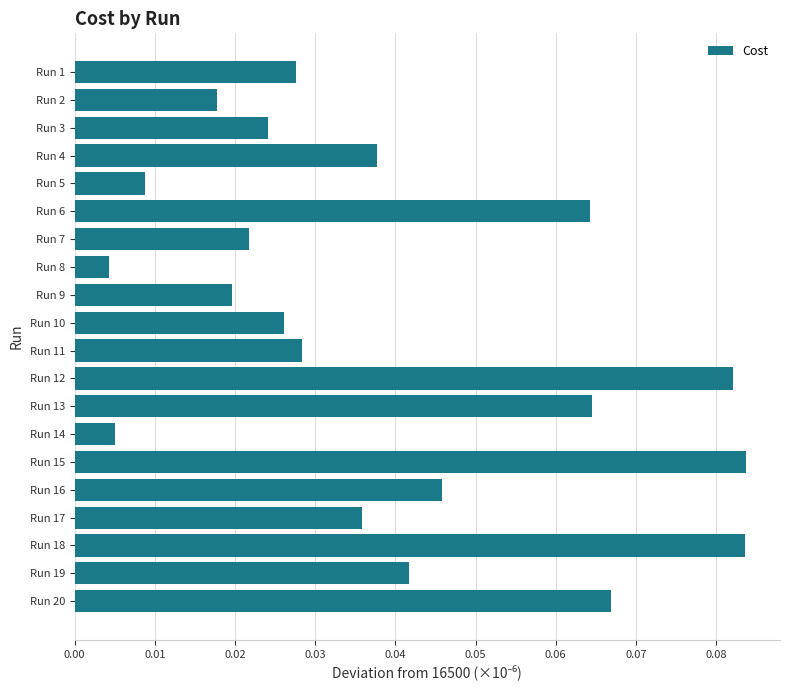

What is the sum of all values?

0.8